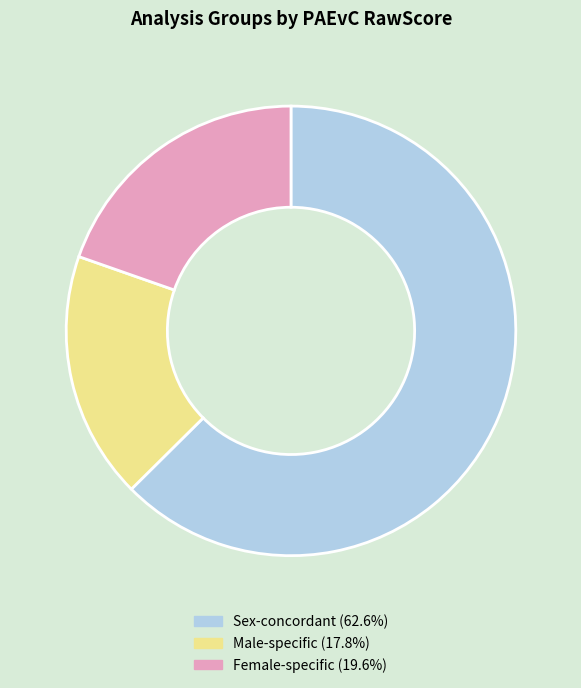

Approximately how many times larger is the value at Sex-concordant compared to Male-specific?

3.5